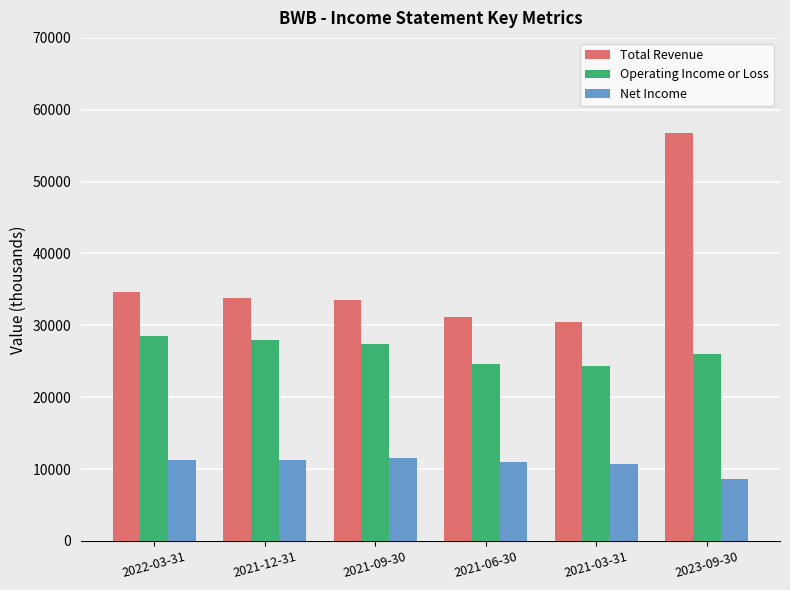

At how many categories does at least one series exceed 20242?

6